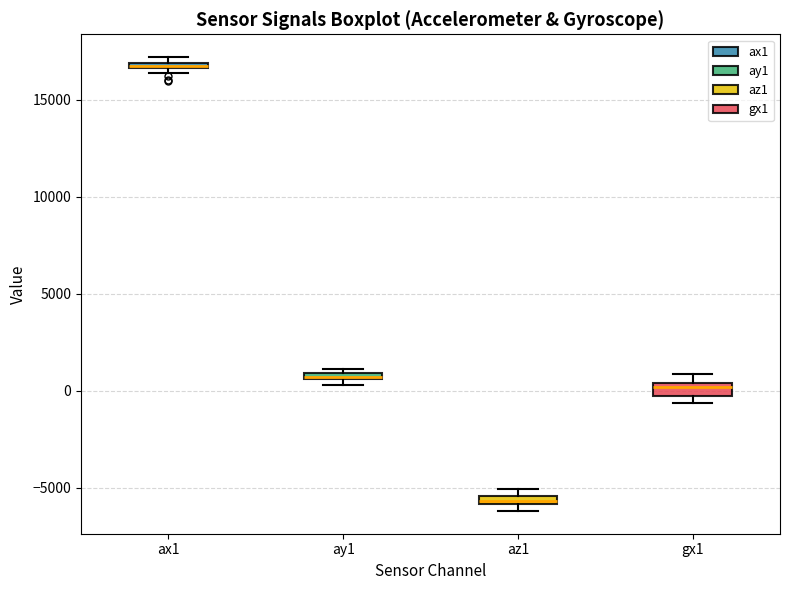

Which box has the highest median line?

ax1